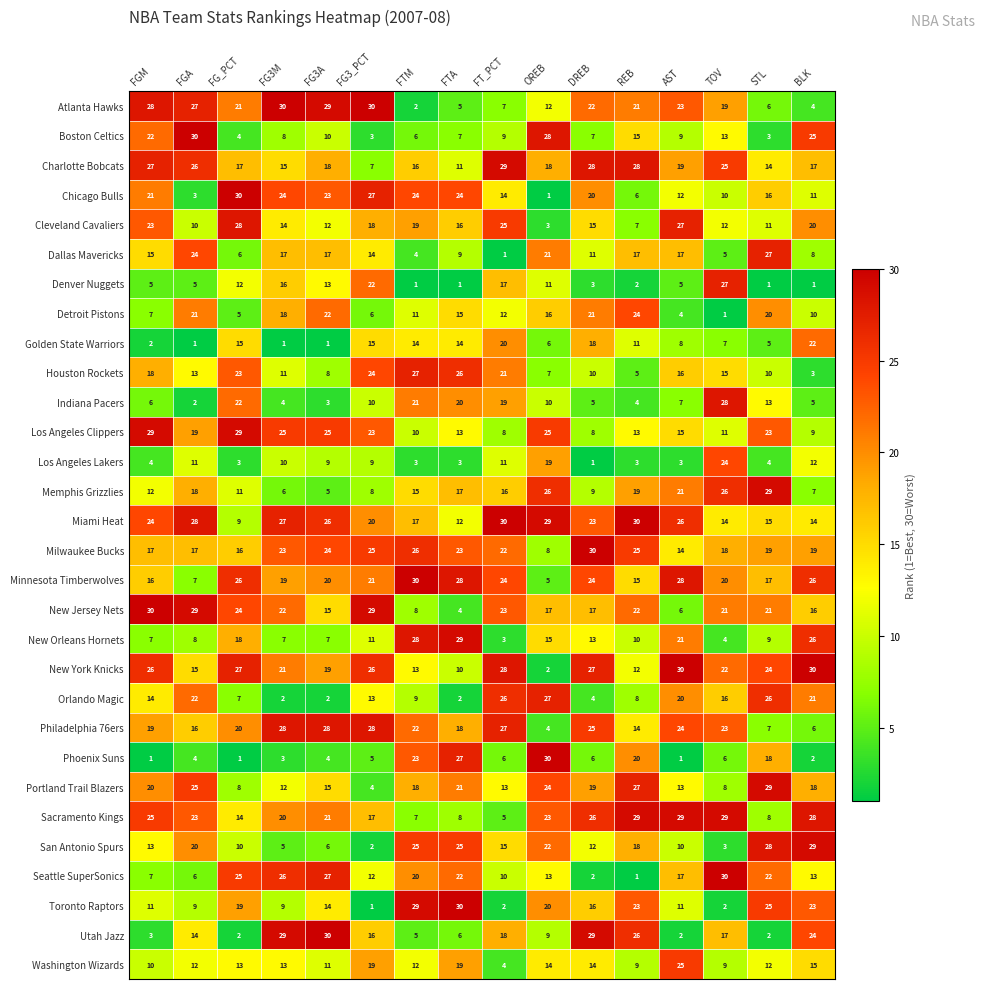

True or false: Chicago Bulls has a value of 30 at FG_PCT.

True